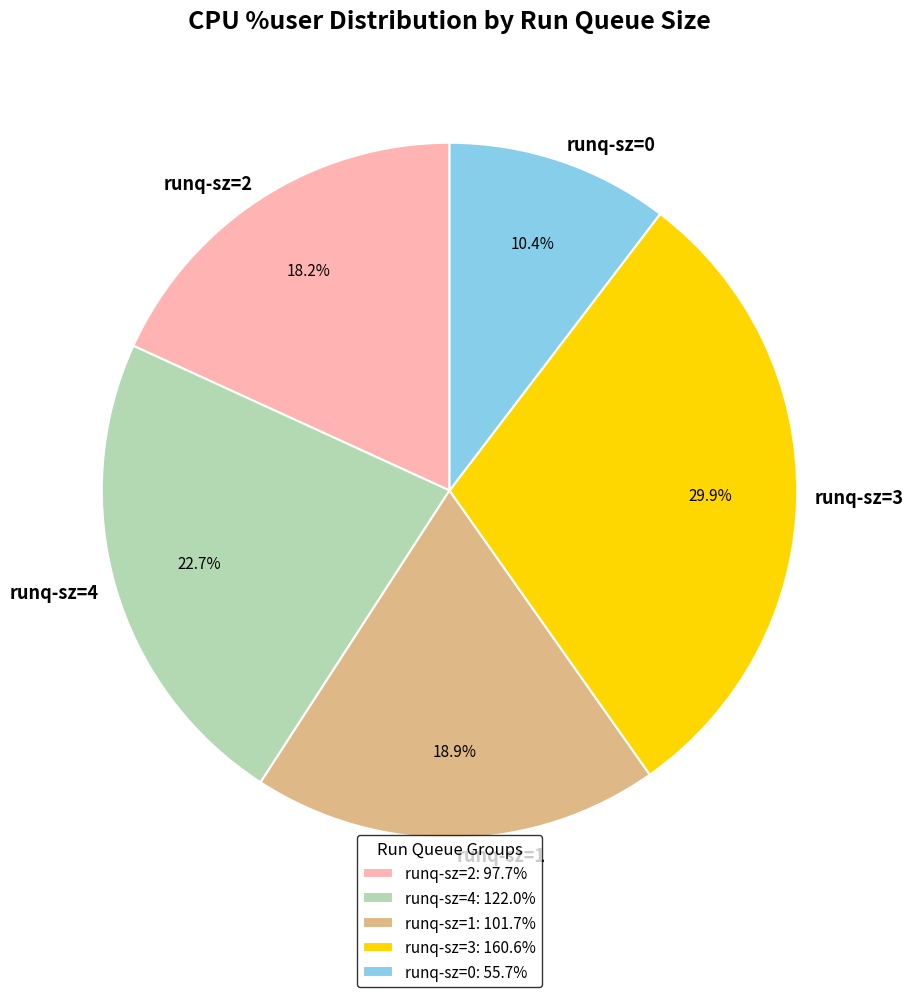

Is runq-sz=3 the majority of the pie?

No